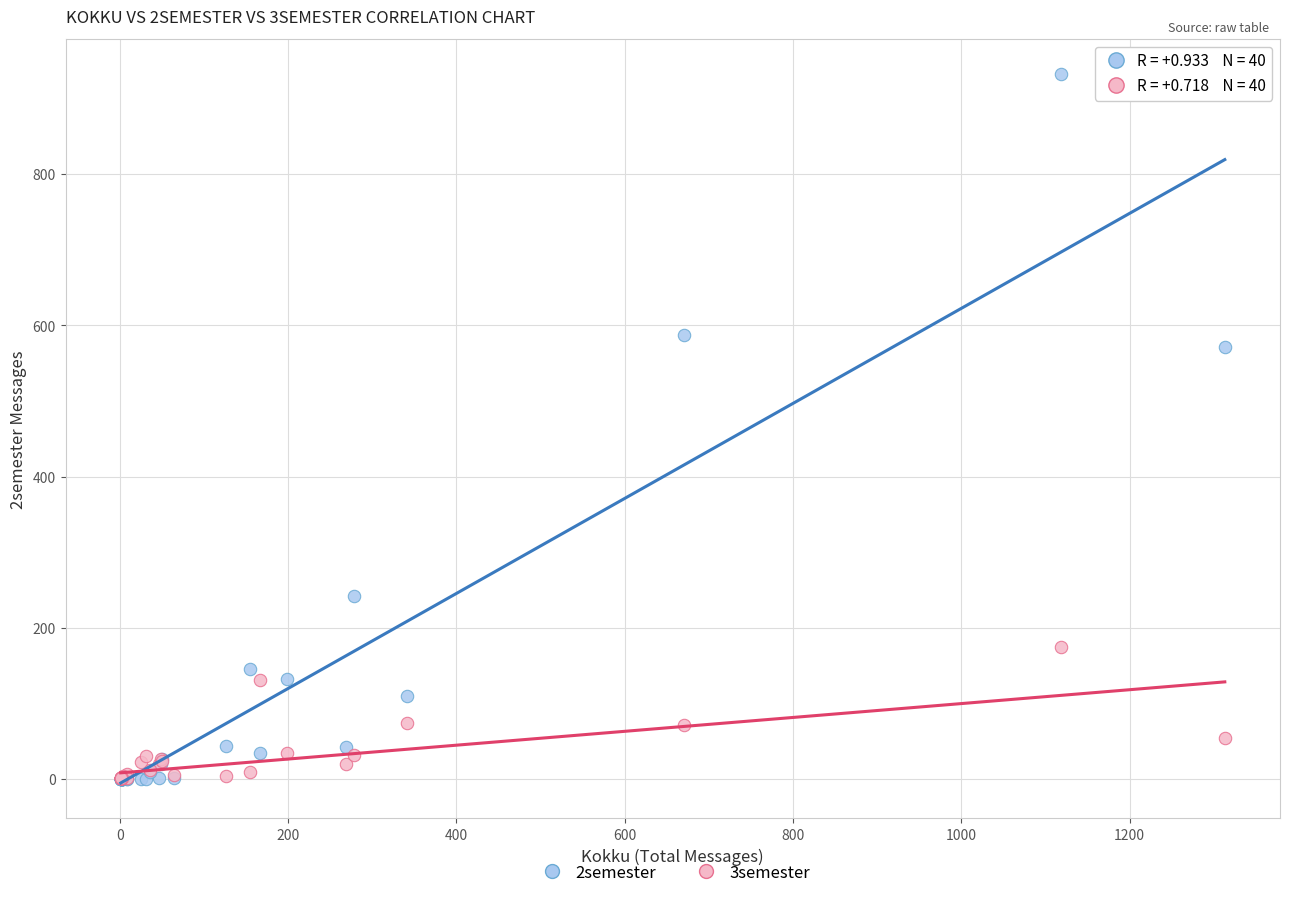

Across all series, what Y value is closest to 466?

572